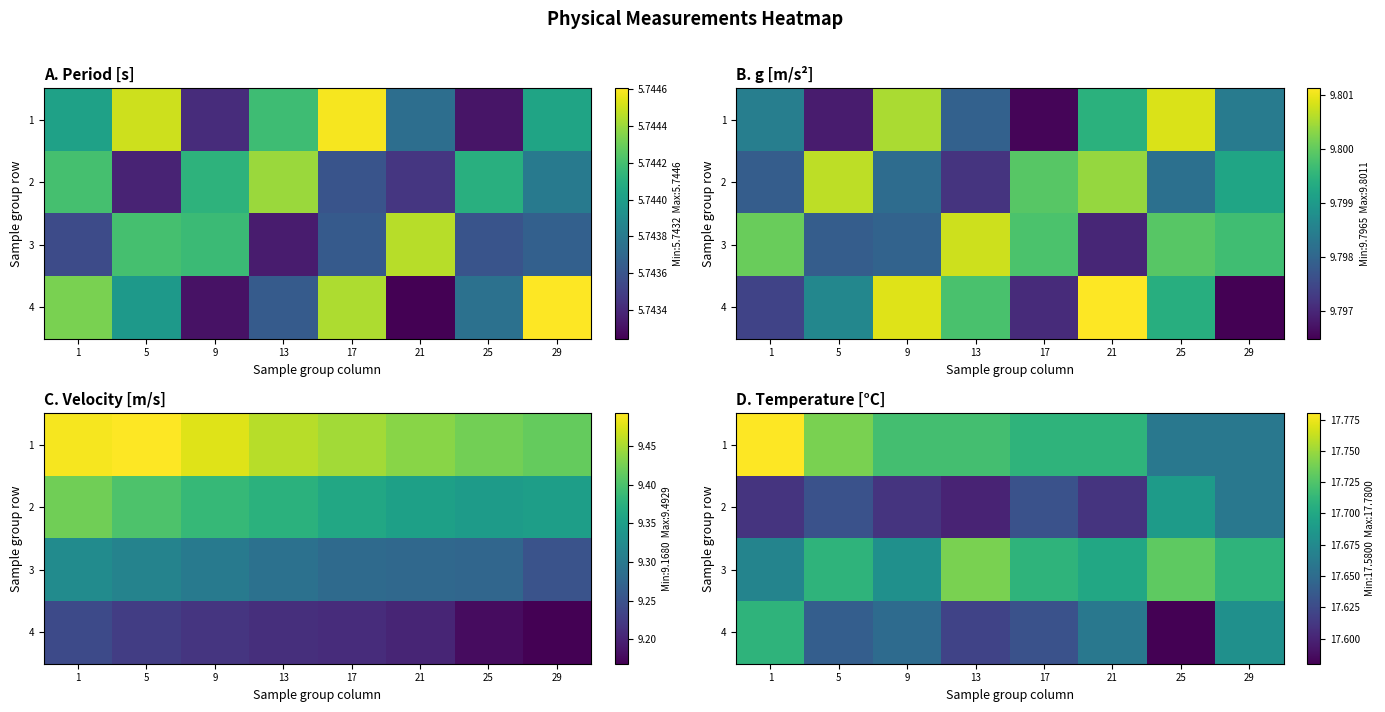

What is the approximate value of 4 at 9?

17.6